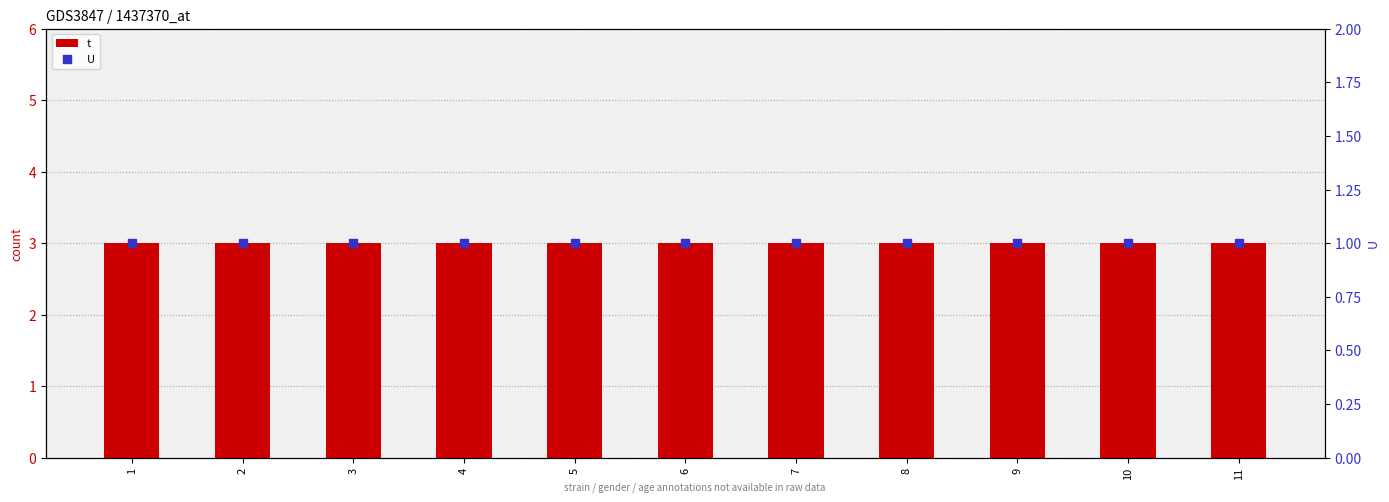

At how many categories does at least one series exceed 1?

11